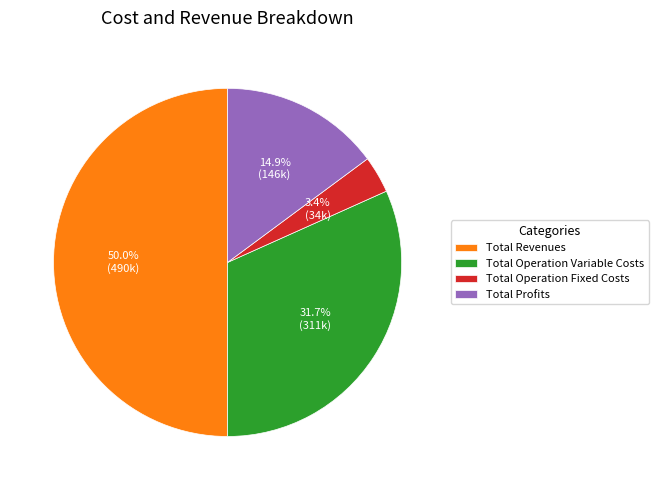

To the nearest percent, what percentage of the pie is Total Operation Variable Costs?

32%